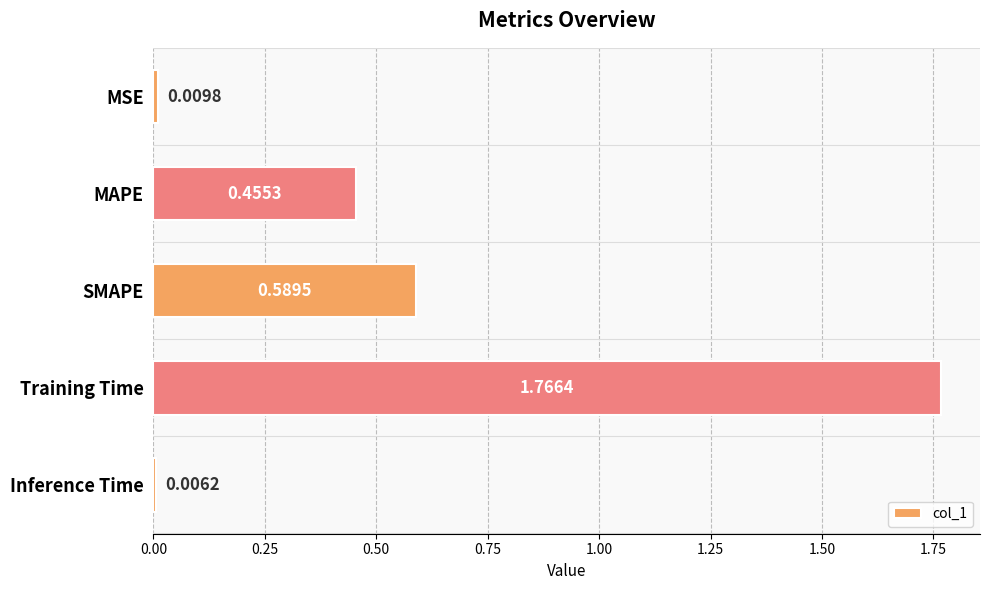

Which category has the highest value across all series?

Training Time